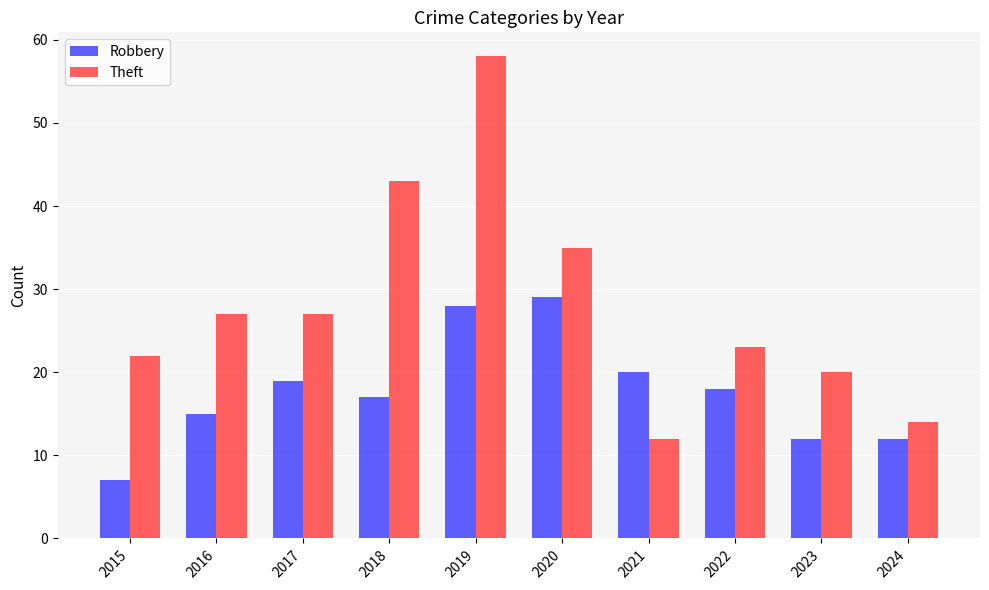

Which series has the largest total across all categories?

Theft